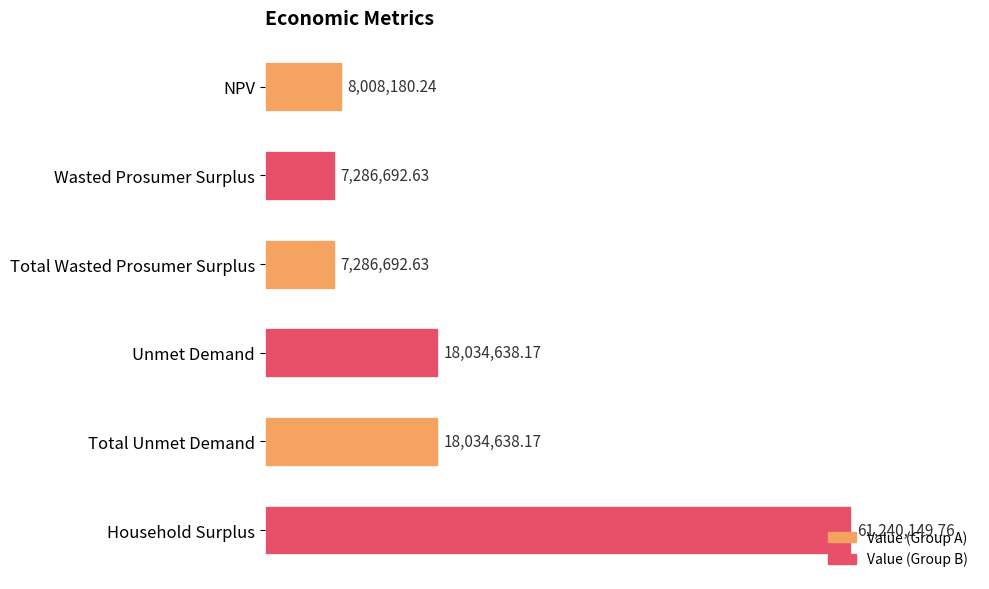

Are the bars grouped side by side (vs. stacked)?

No